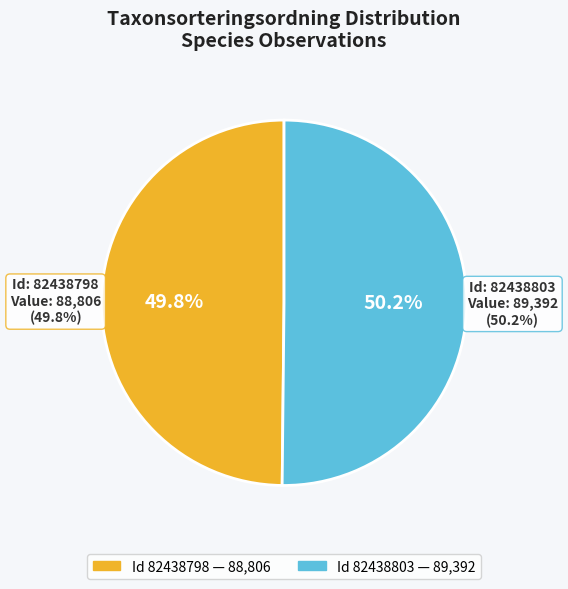

The 82438798 slice represents 59% of the pie. True or false?

False